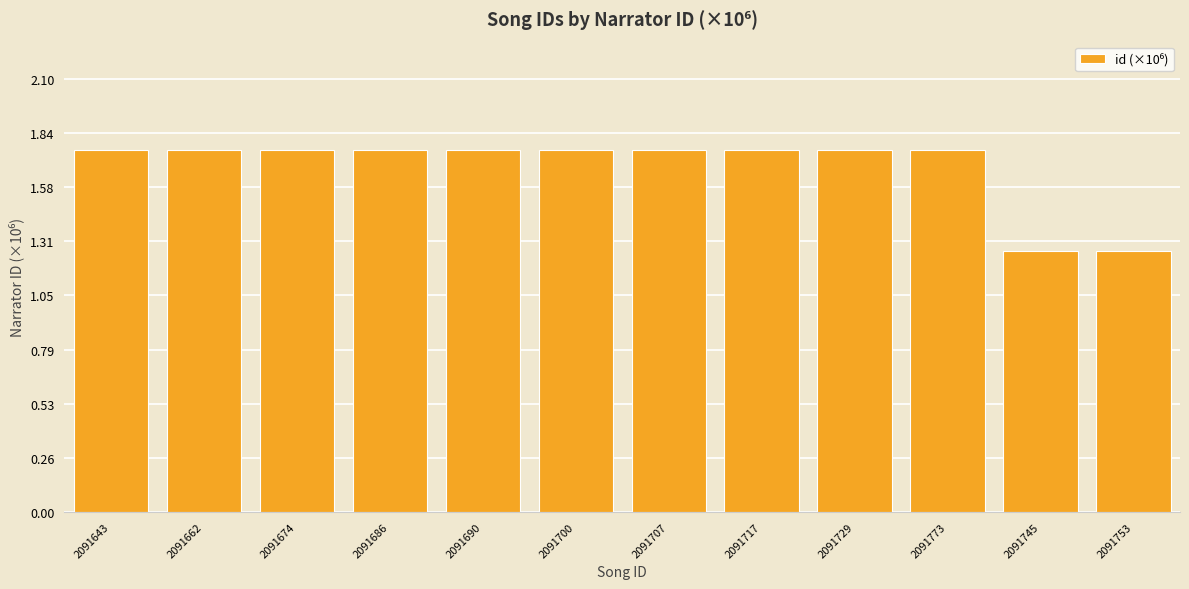

How many values are between 1 and 2?

12